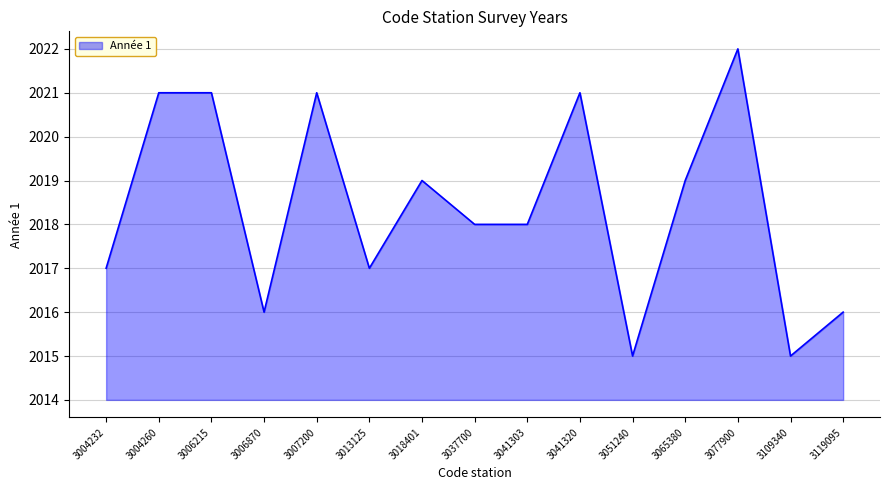

At which category does the chart reach its peak across all series?

3077900